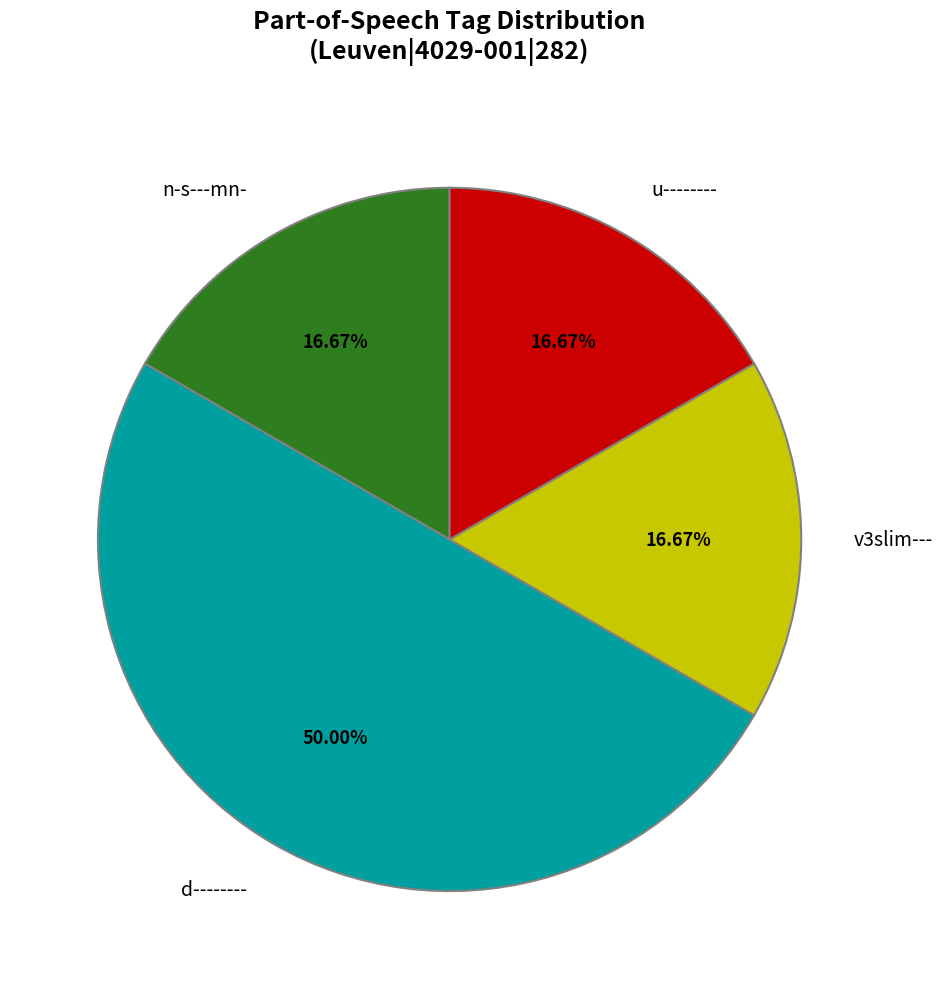

How many segments does this pie chart have?

4